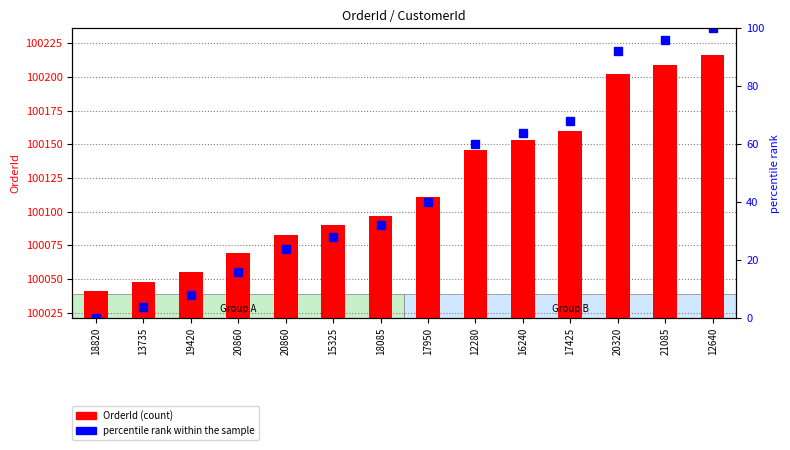

What is the sum of the percentile rank within the sample values at 20320 and 15325?

120.0